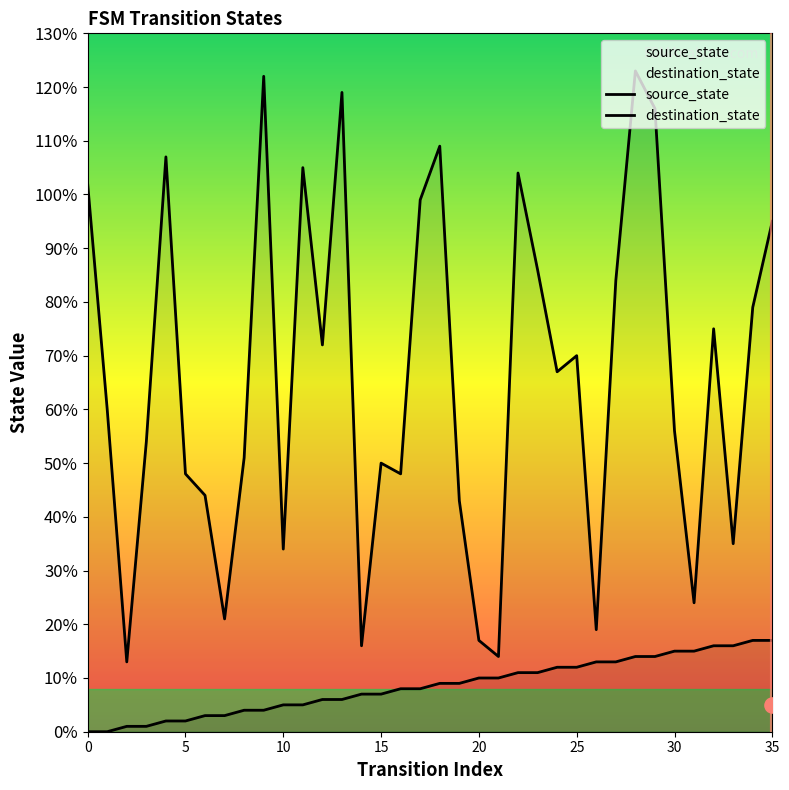

Which series has the widest spread of Y values?

destination_state